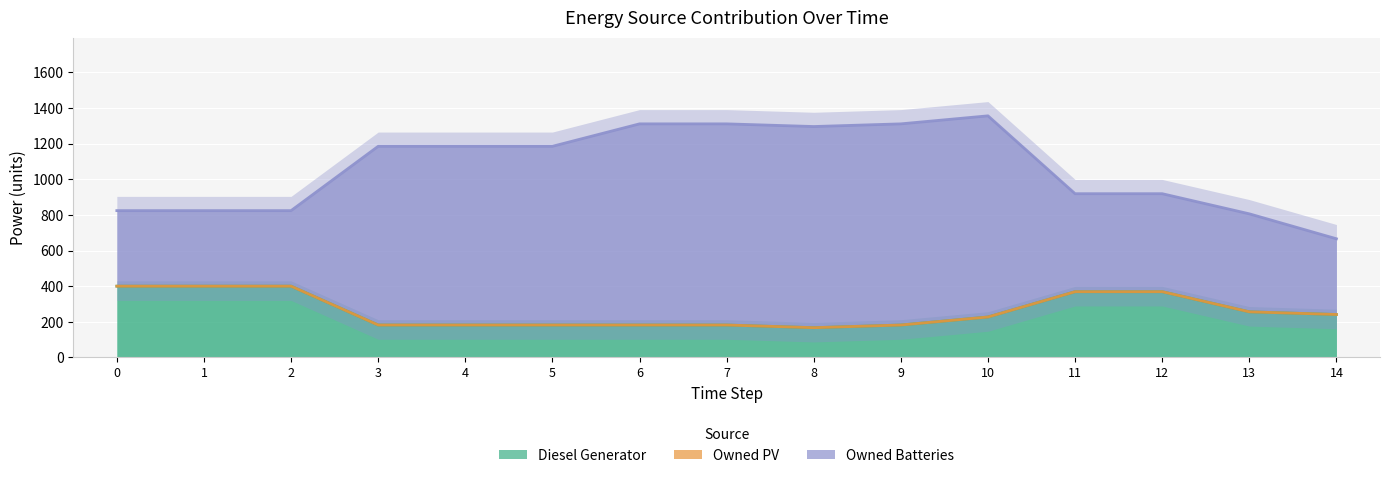

At which label is Owned Batteries closest to 776?

11